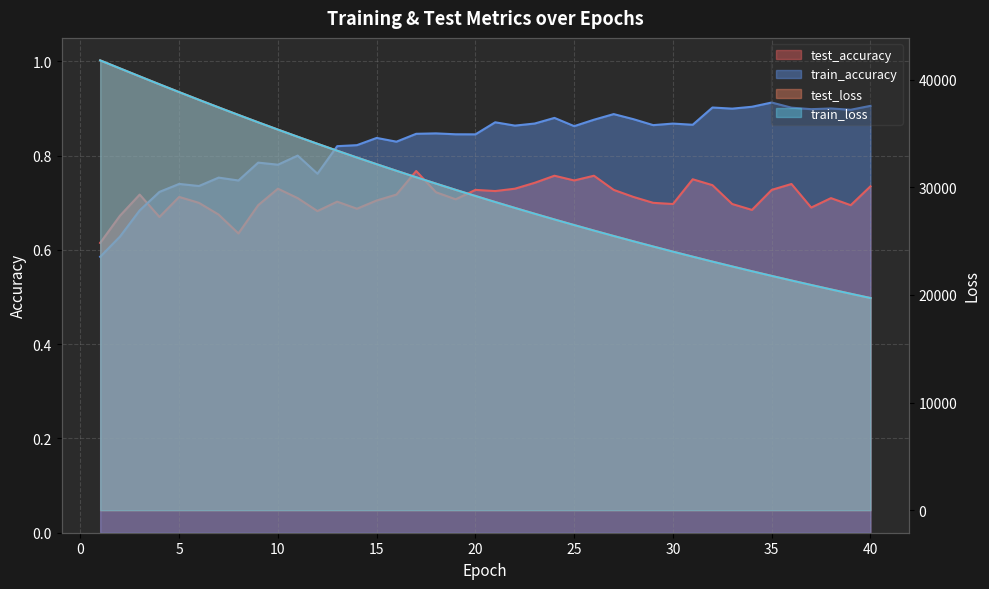

What is the spread (max minus min) of values at 11?

34690.6